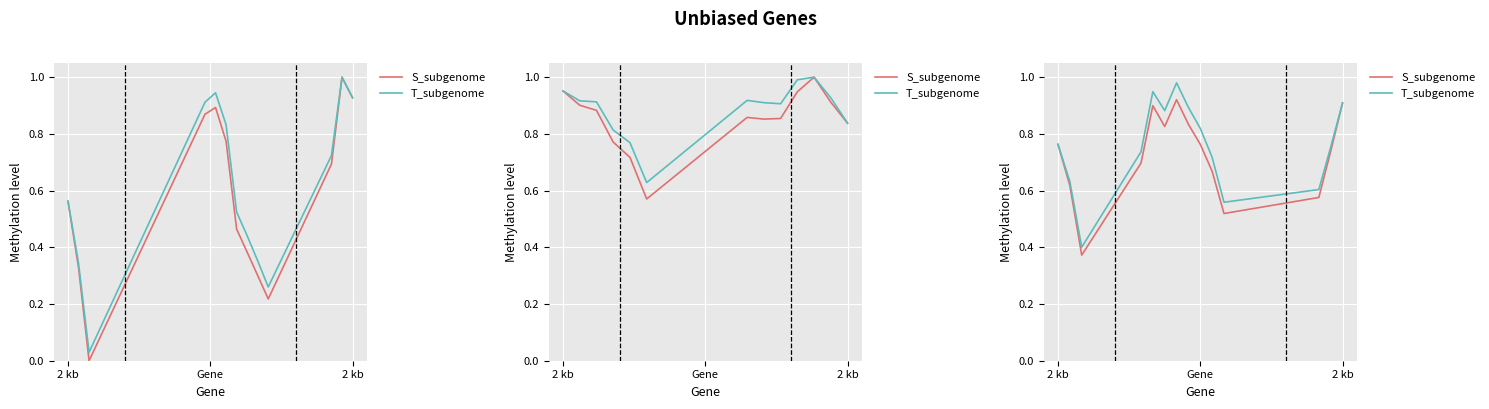

Which series has the largest total across all categories?

T_subgenome